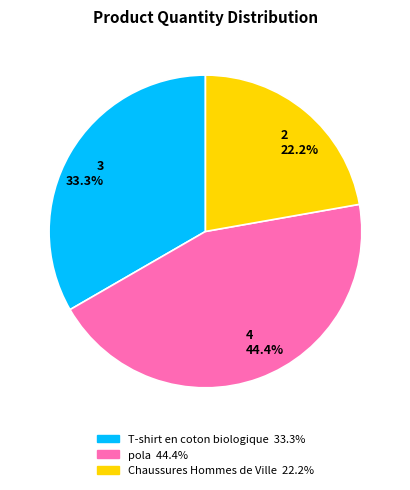

Is there a majority slice in this chart?

No